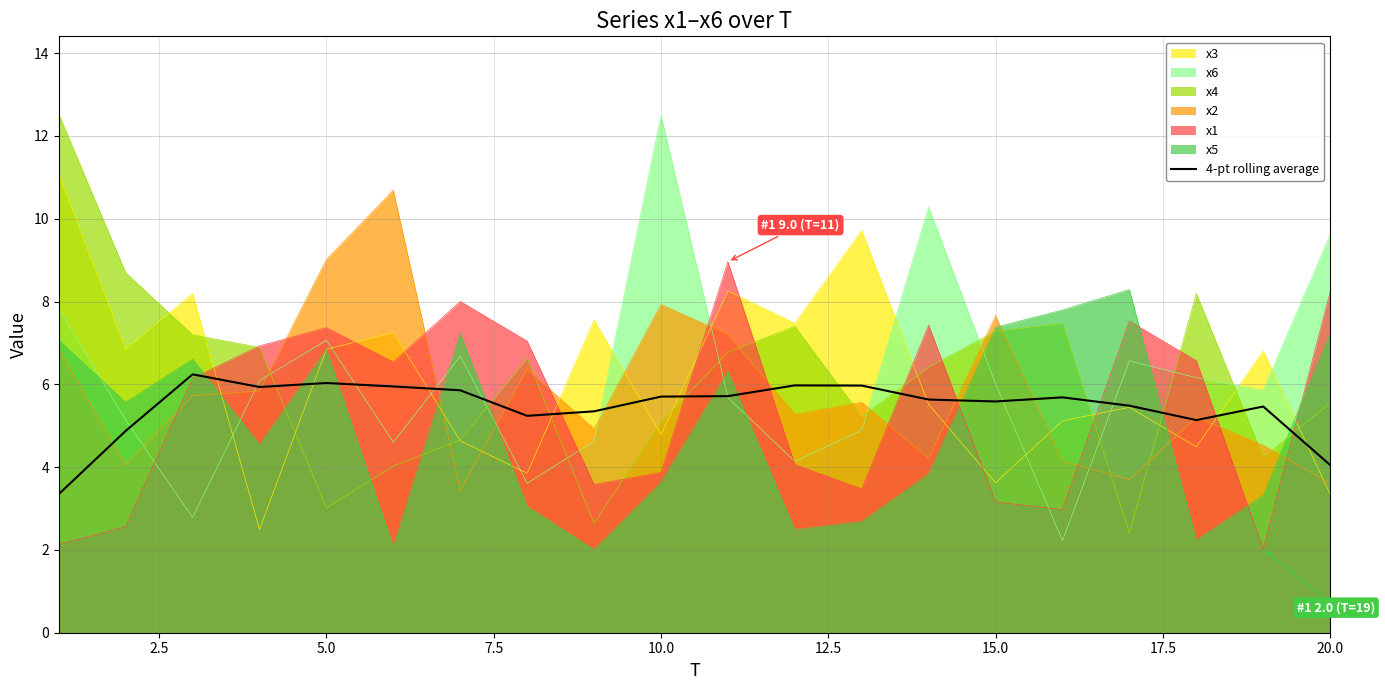

How many series are shown in this chart?

7